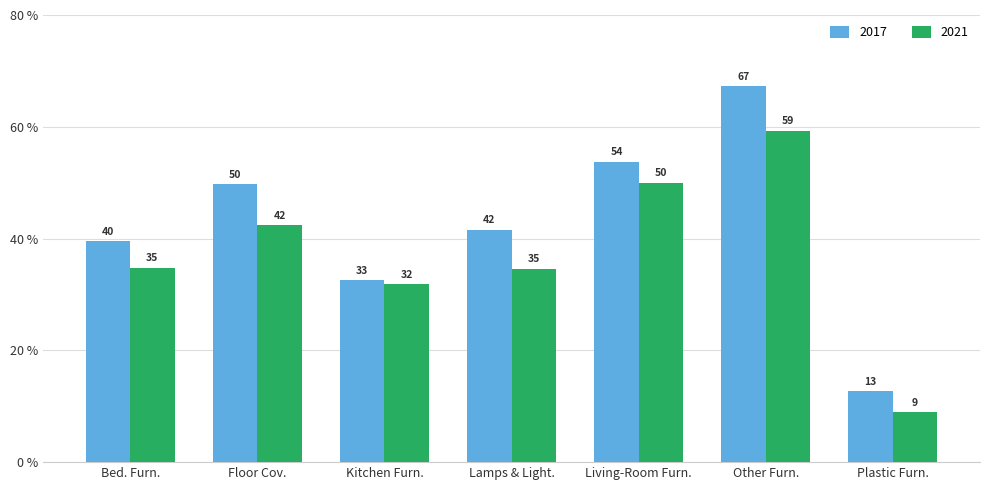

What is the value of the 2017 bar at the 1st from the left?

39.6